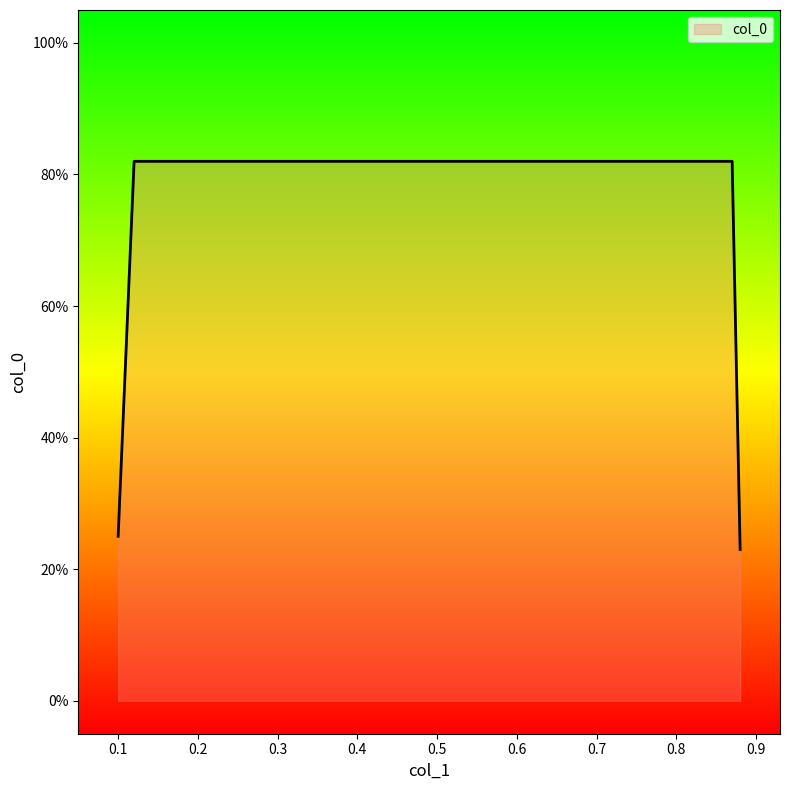

Rank the categories by value from lowest to highest.

0.88, 0.1, 0.12, 0.87